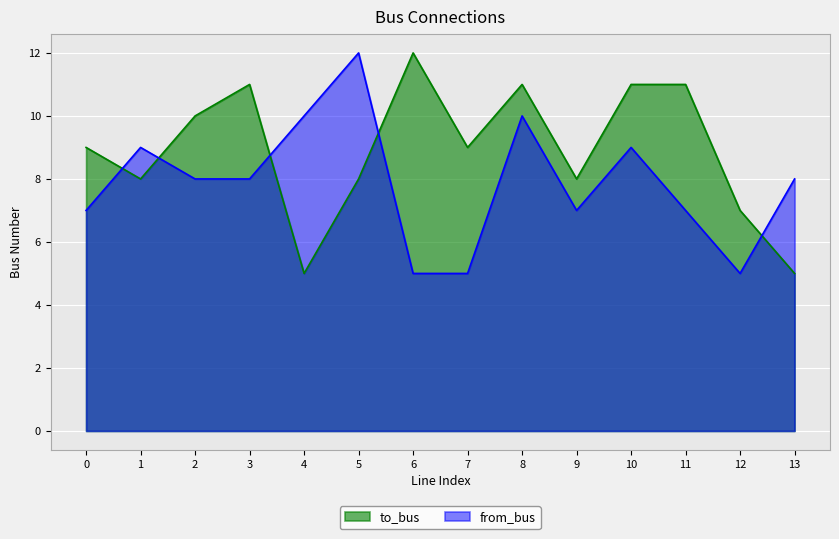

Is it true that from_bus equals 3 at 12?

False